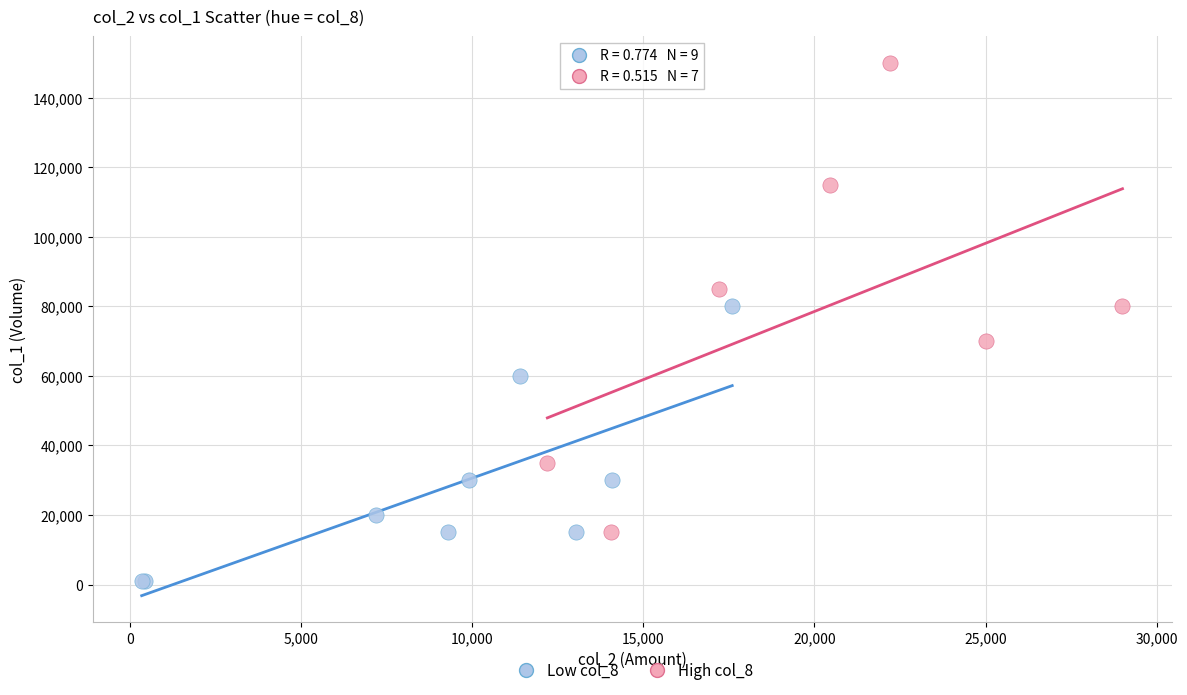

Which series reaches the maximum Y coordinate?

High col_8